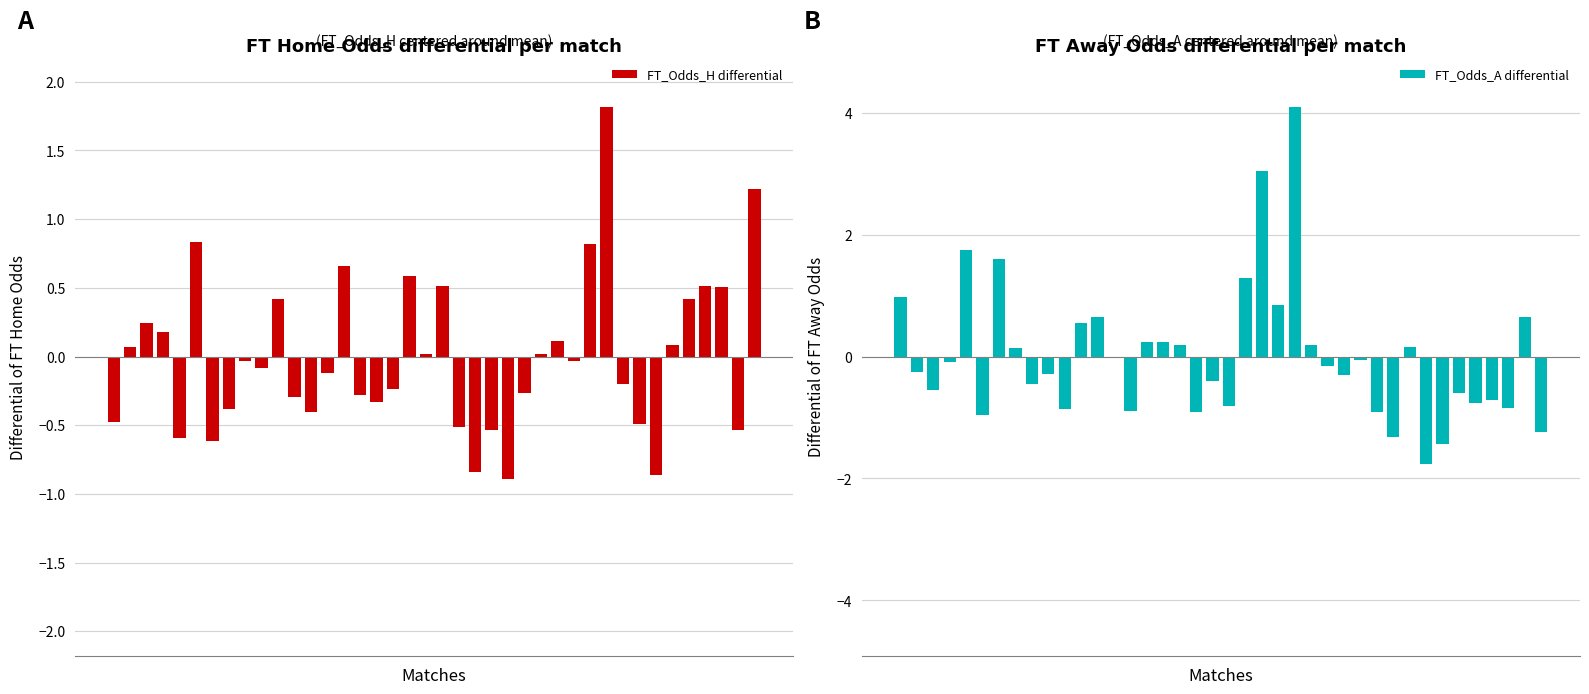

At which label is FT_Odds_H differential closest to 0?

19